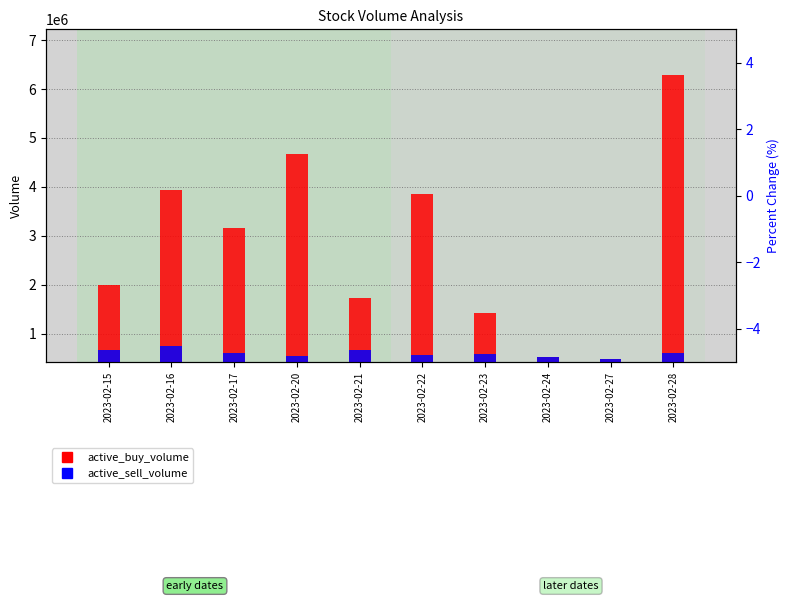

Which category has the lowest value in the active_buy_volume series?

2023-02-27